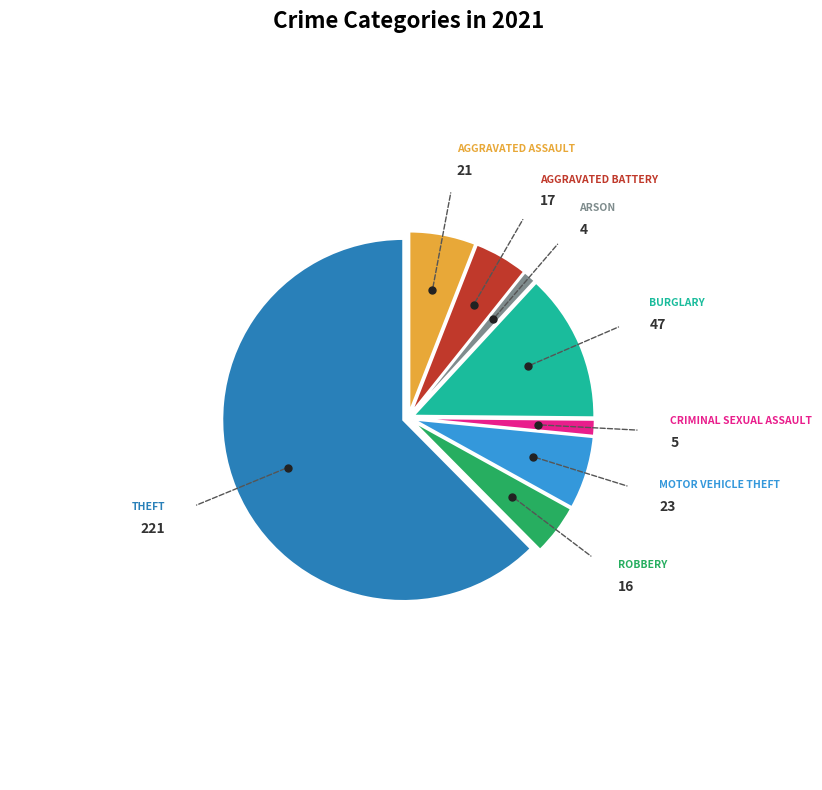

Does any single category account for the majority?

Yes